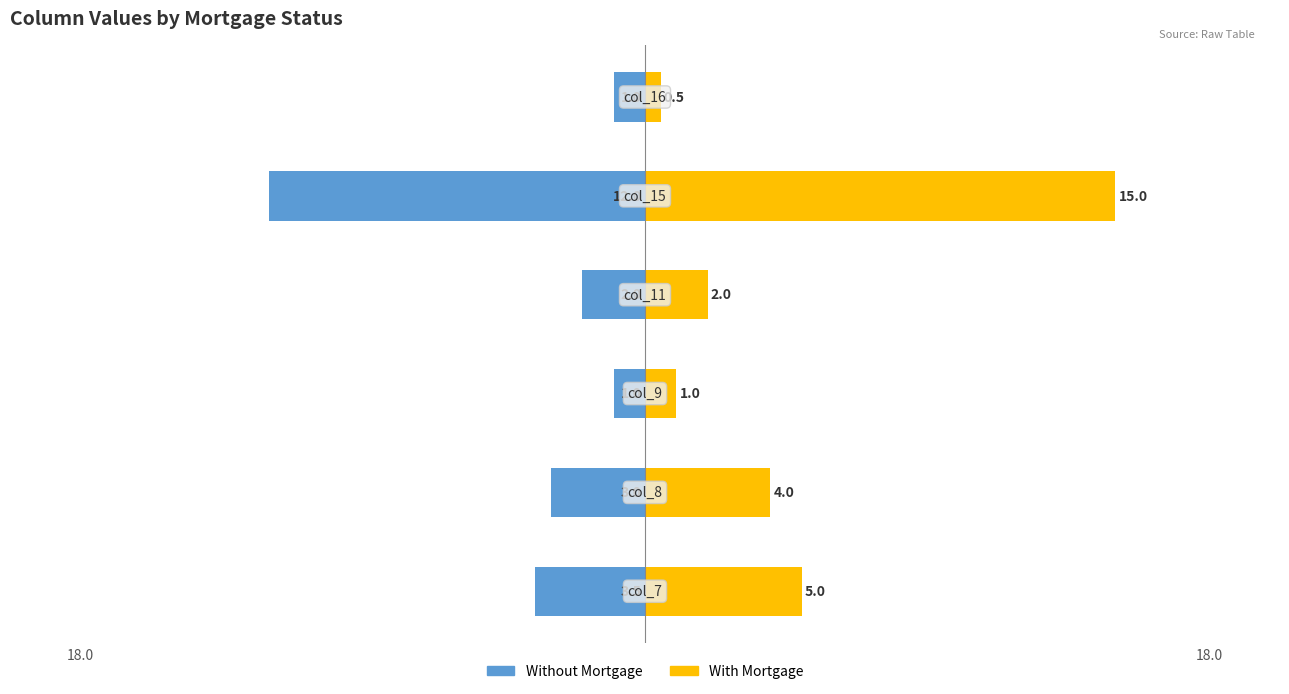

What is the value of the Without Mortgage bar at the 6th from the left?

-1.0